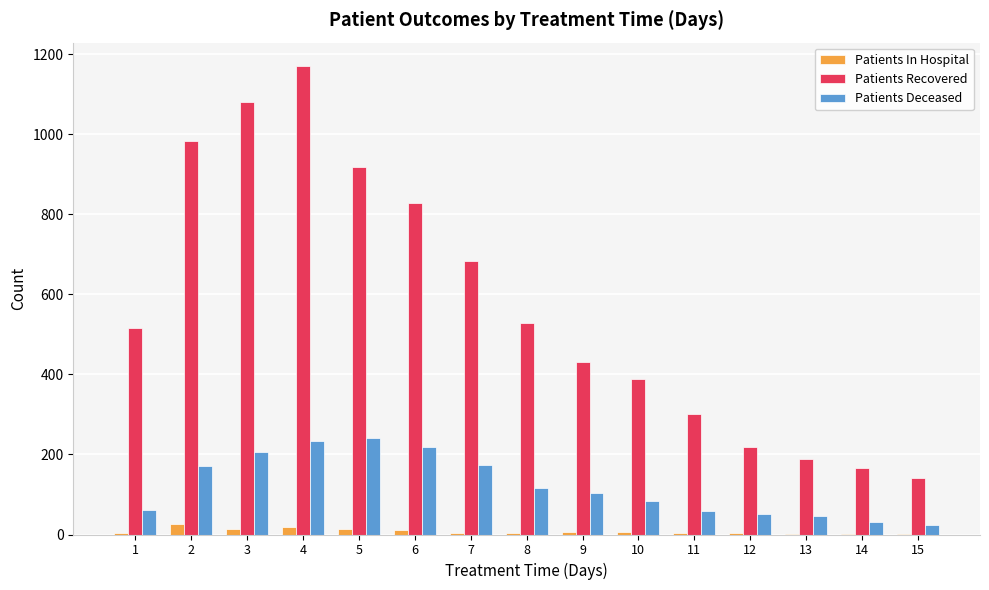

What is the highest value of the Patients Recovered series?

1170